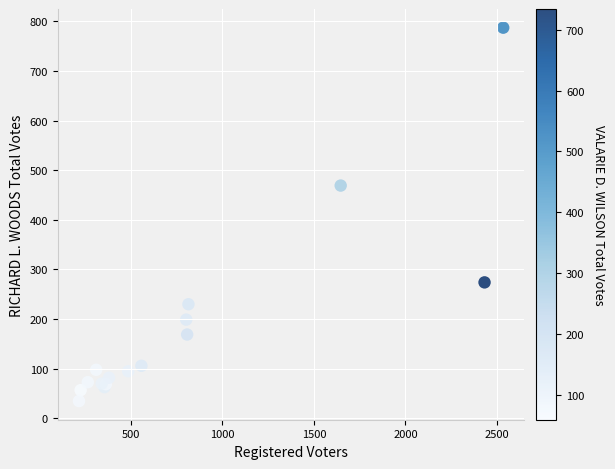

What Y value in the scatter plot is closest to 411?

469